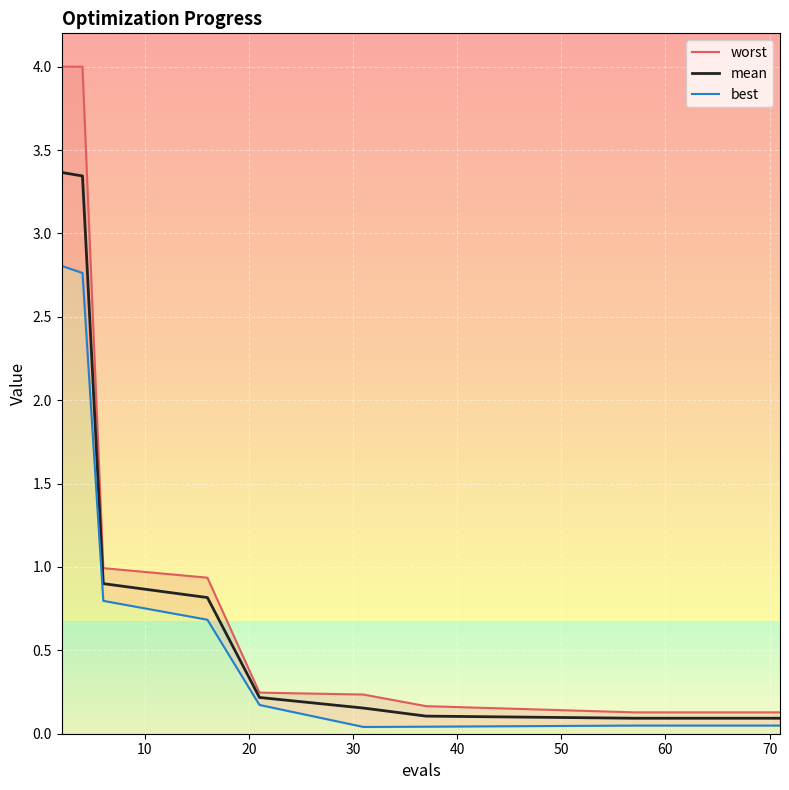

What is the minimum value for mean?

0.1